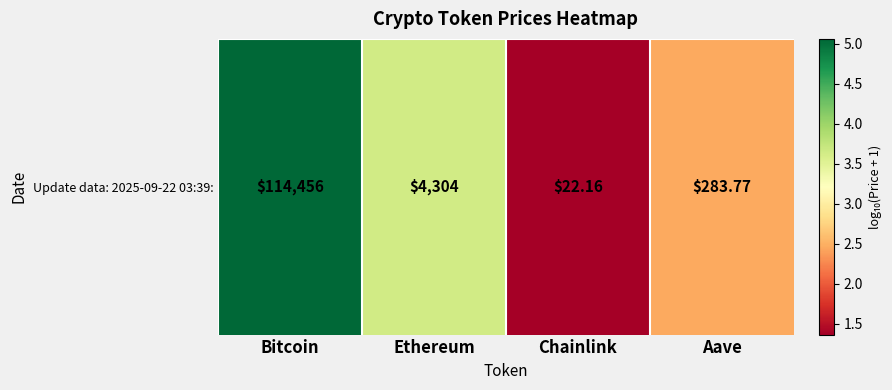

Reading left to right, extract all data points from this chart.

Bitcoin=5.1	Ethereum=3.6	Chainlink=1.4	Aave=2.5